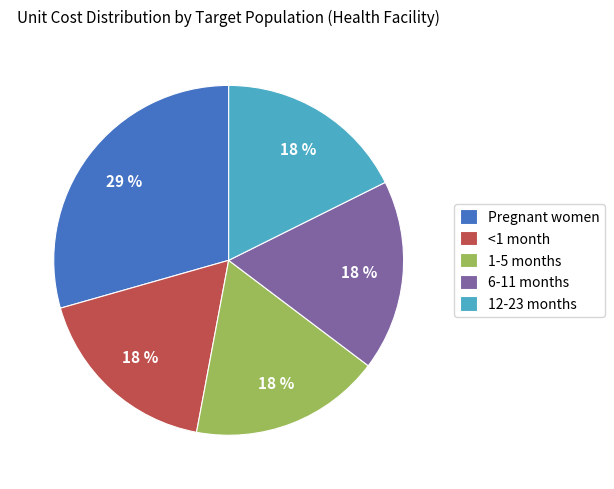

How many segments does this pie chart have?

5